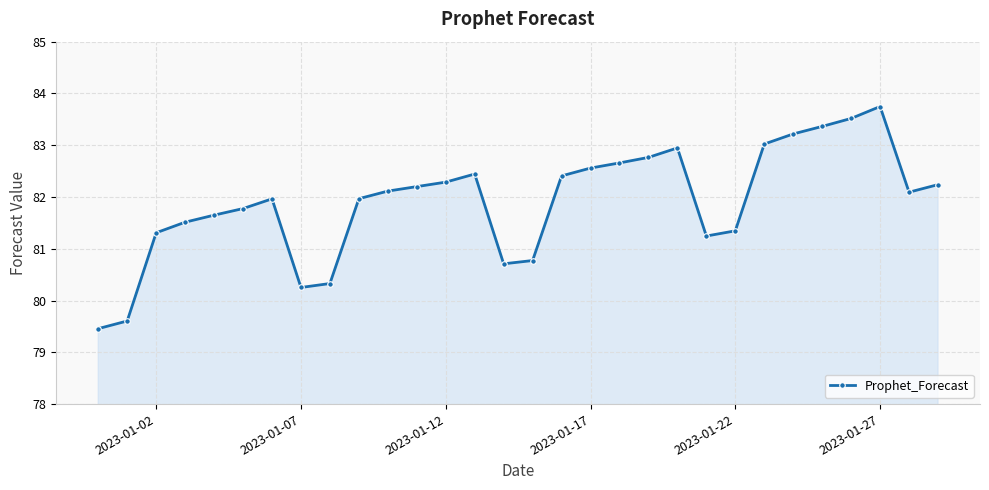

What is the maximum value shown in the chart?

83.7